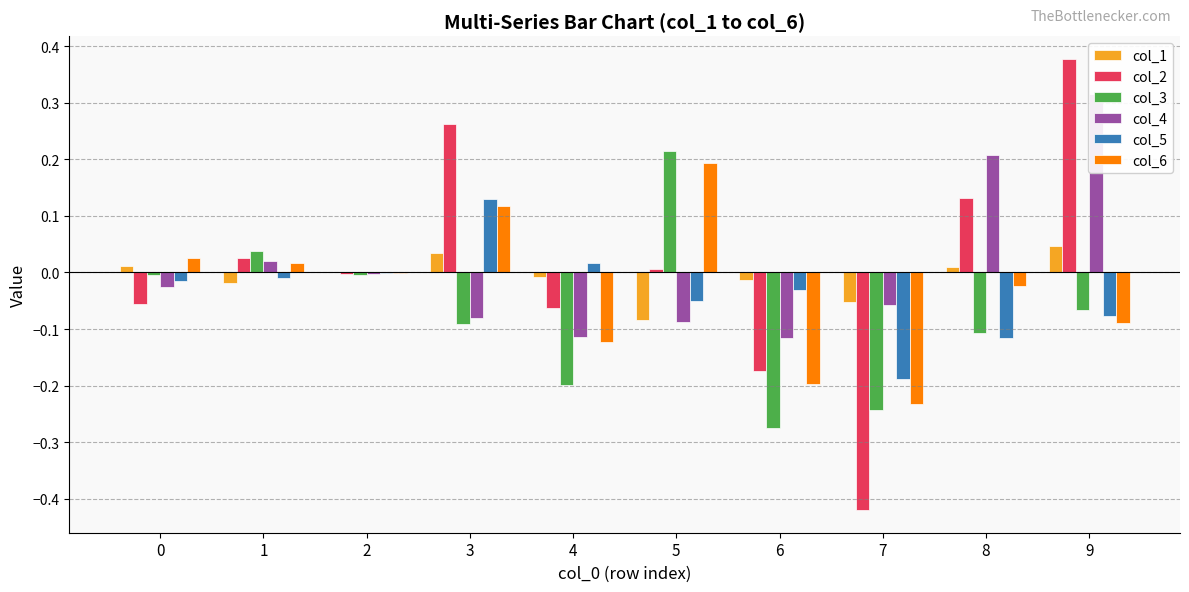

How many bars are there in each group?

6